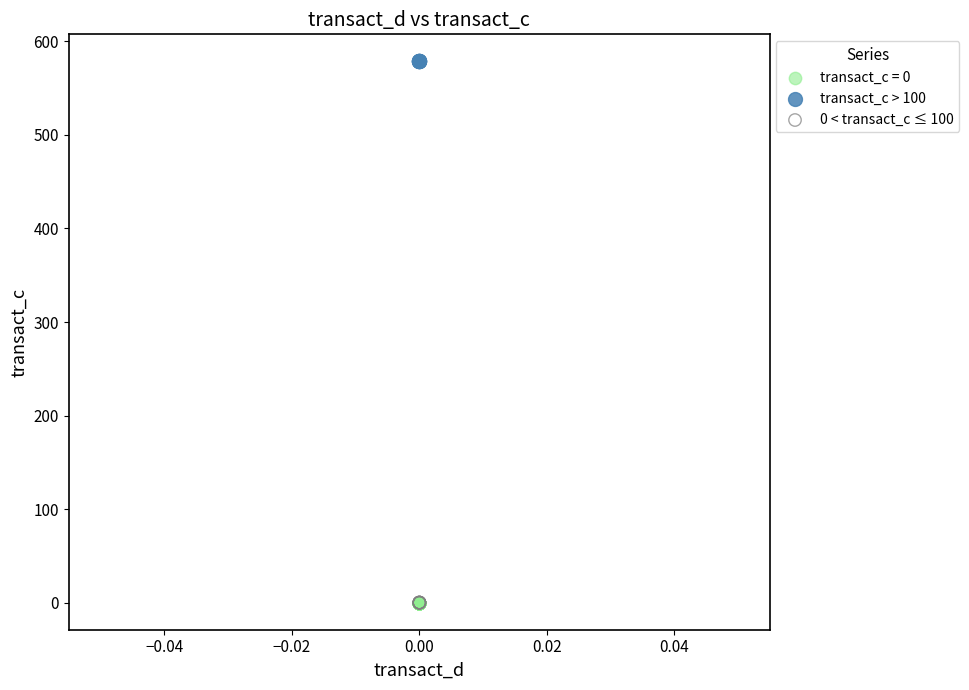

Which series reaches the maximum Y coordinate?

transact_c > 100